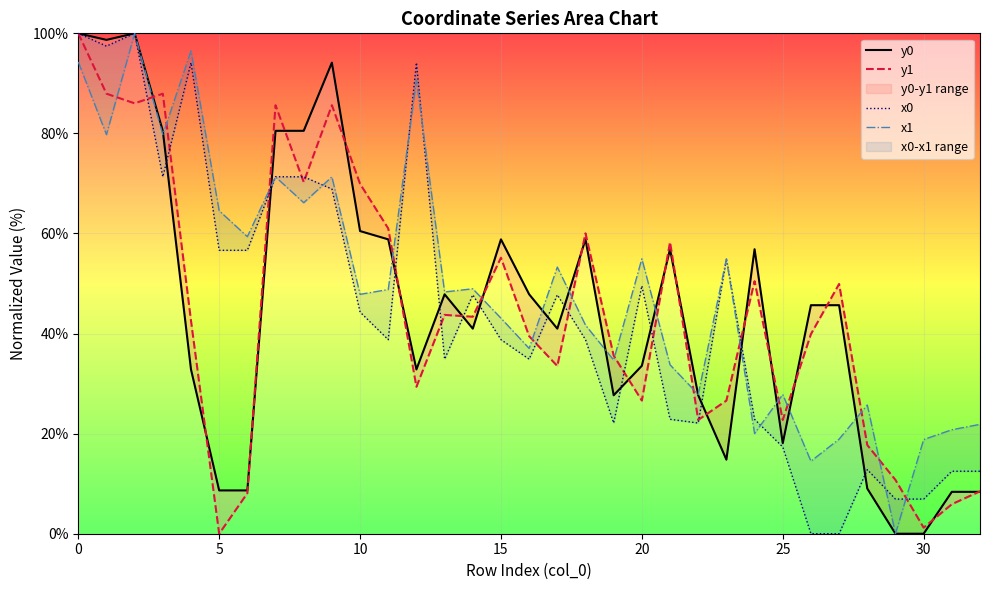

At how many categories does at least one series exceed 35?

26